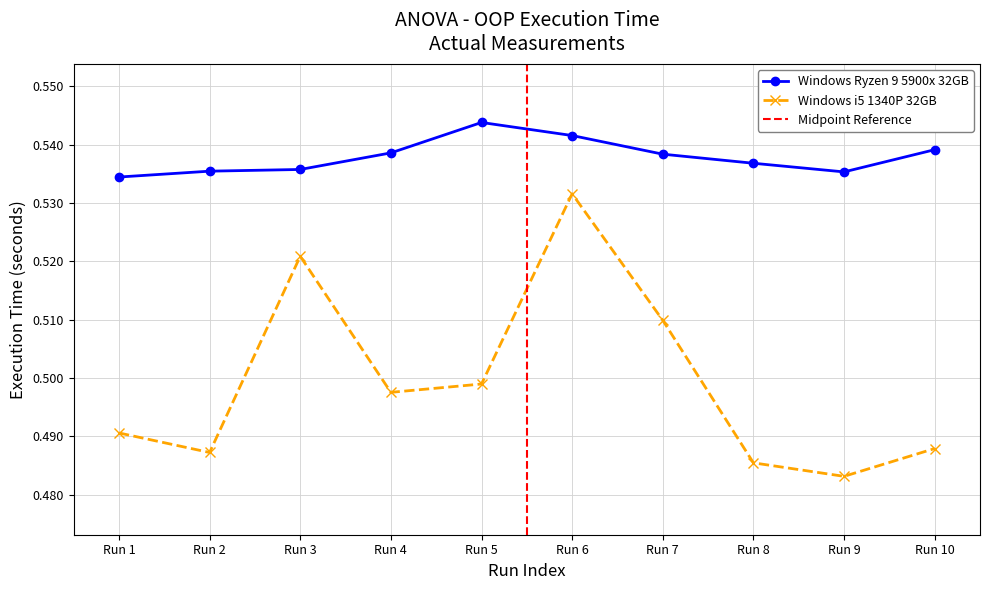

List the series in order of their peak value, highest first.

Windows Ryzen 9 5900x 32GB, Windows i5 1340P 32GB